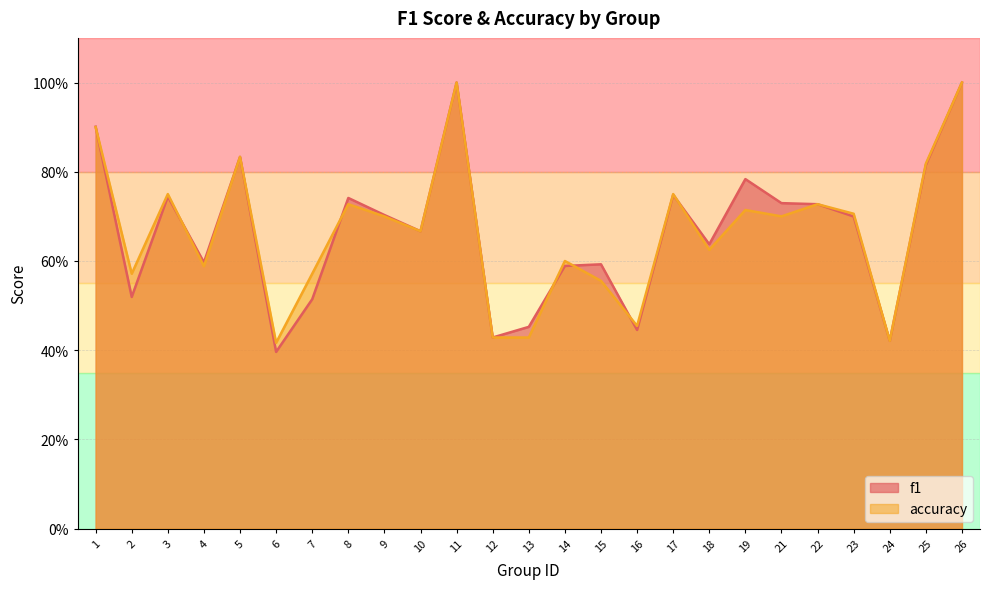

What is the value of the f1 point at the 22nd from the left?

0.7